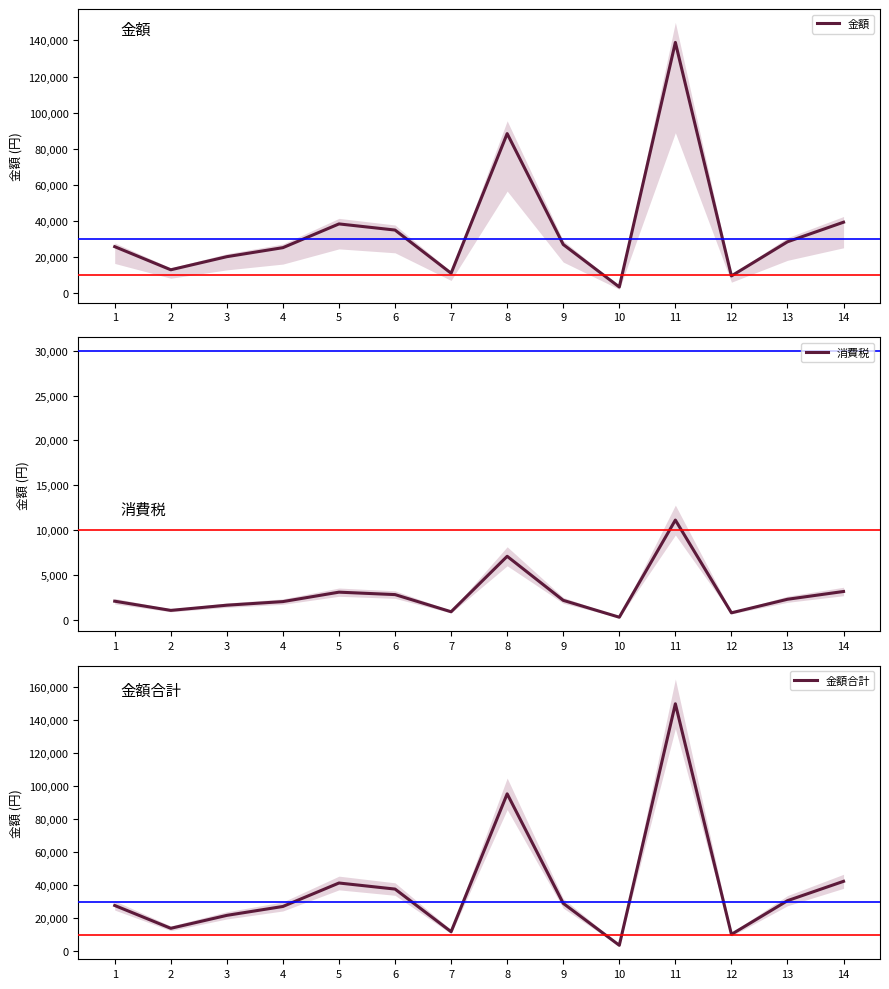

True or false: 金額 has more than 2 points higher than both neighbors.

True